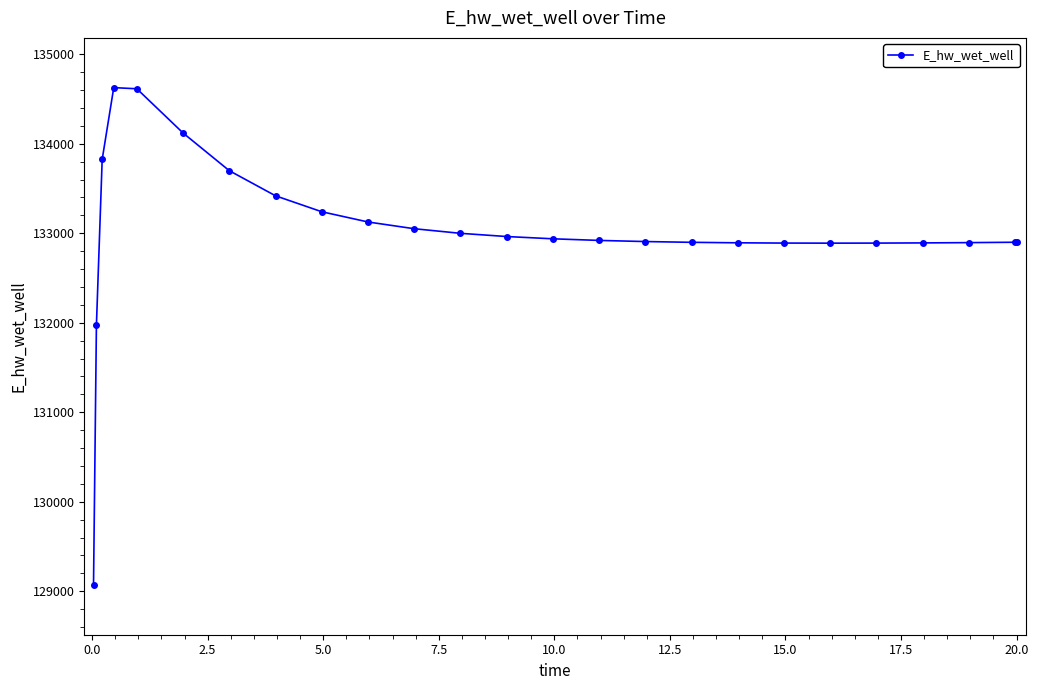

How many data points are less than 132920?

12